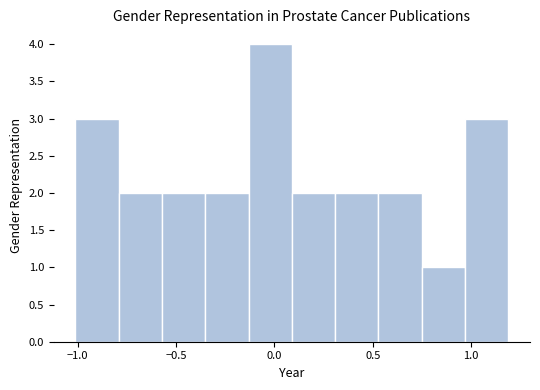

What is the height of the bar covering -0.15 to 0.10 on the x-axis? Neither the bar edges nor the heights are printed on the chart, so give them approximately, as read against the axes.

4